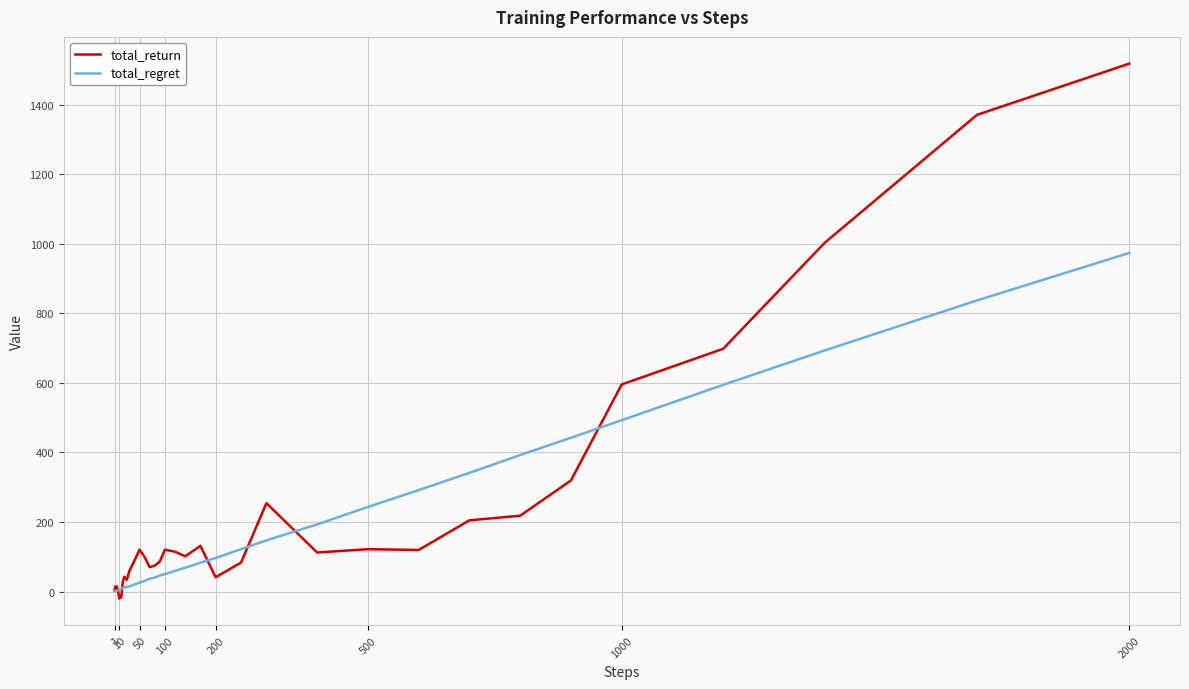

Count the number of categories in the chart.

40